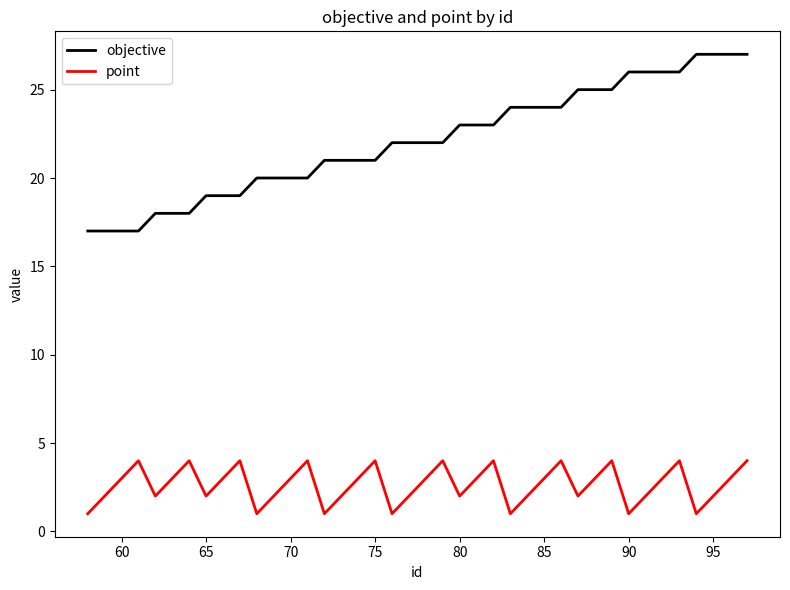

Which series has the widest spread of values?

objective